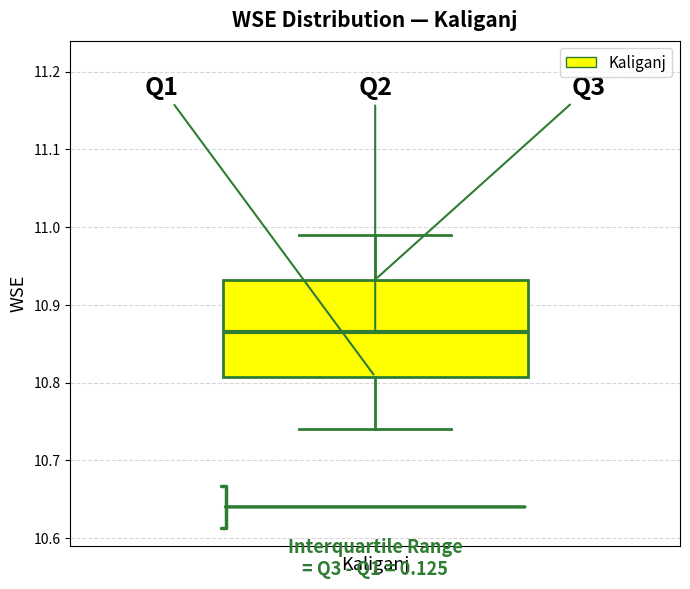

Read this box plot against the y-axis: the position of the median line, the range covered by the box, and the ends of both whiskers. The values are not printed on the chart, so give them approximately, as read against the axis.

median 10.87, box 10.81 to 10.93, whiskers 10.74 to 10.99